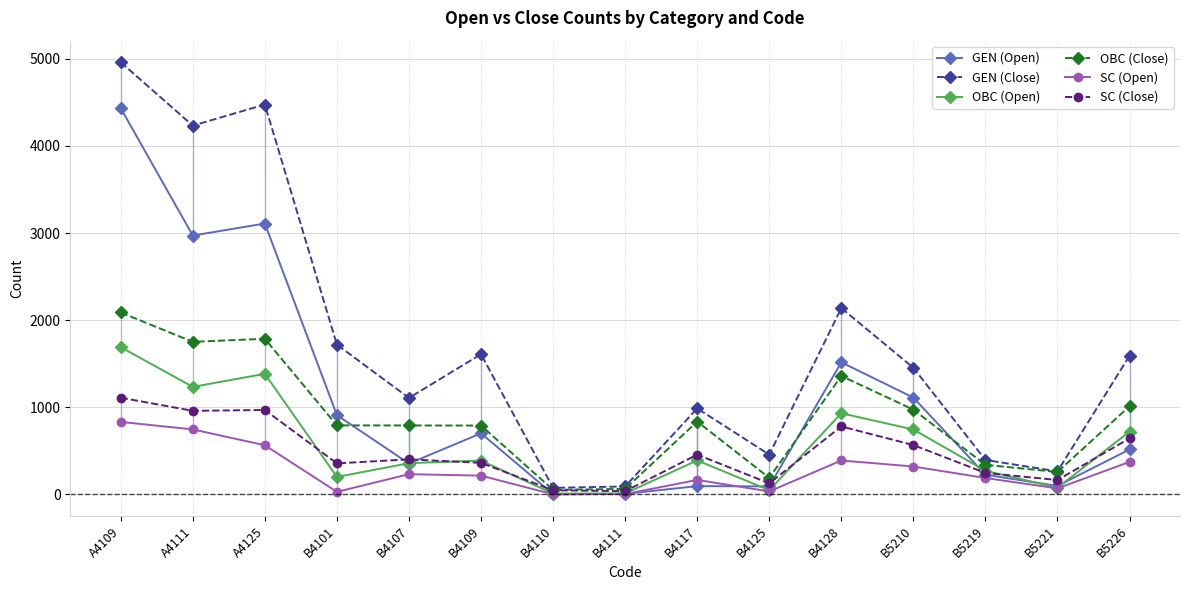

Count the number of categories in the chart.

15